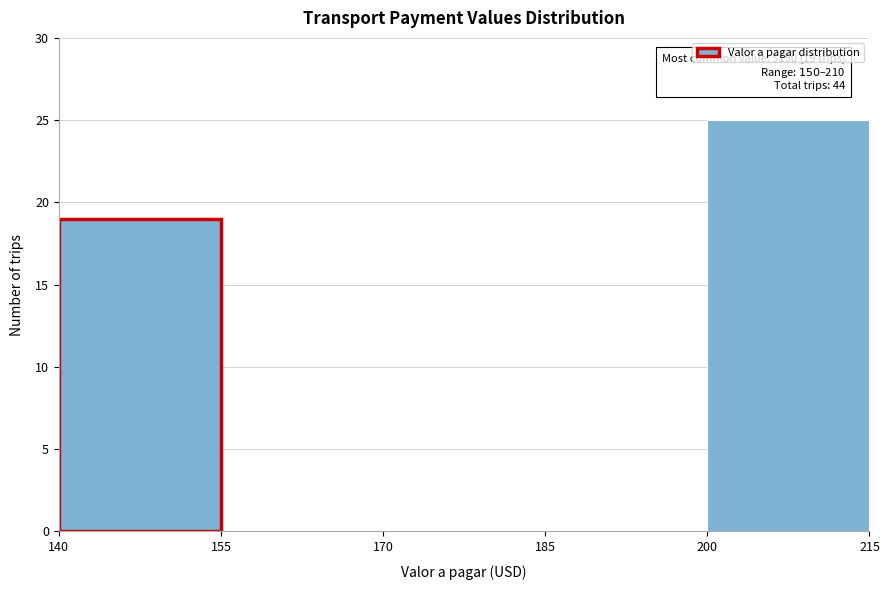

Which range on the x-axis has the tallest bar?

200 to 215